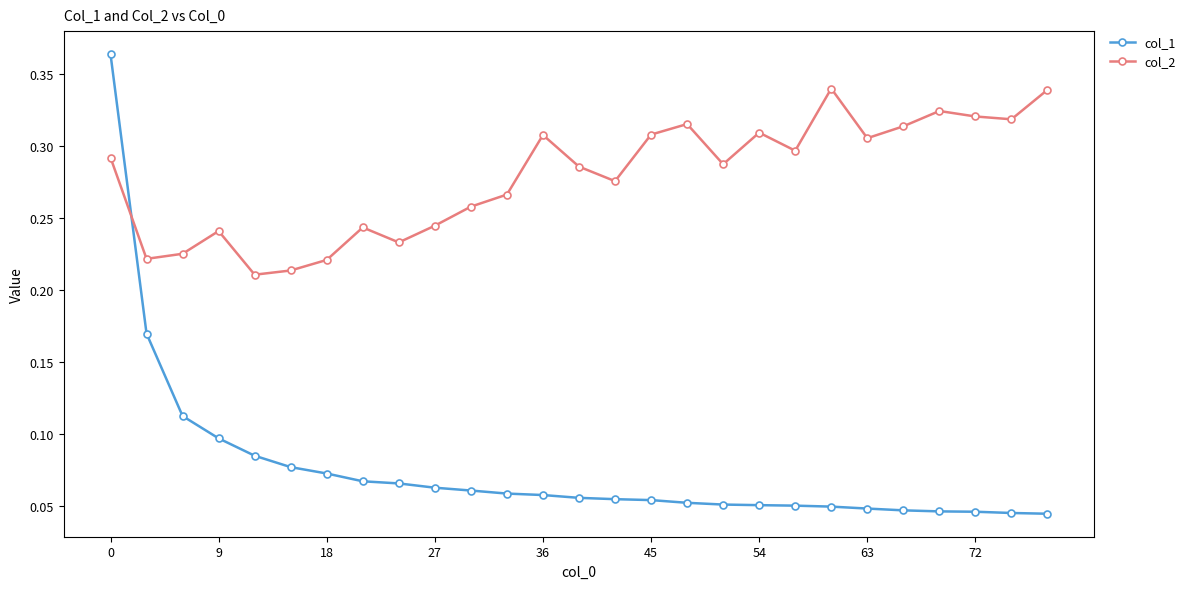

How many lines are shown in the chart?

2